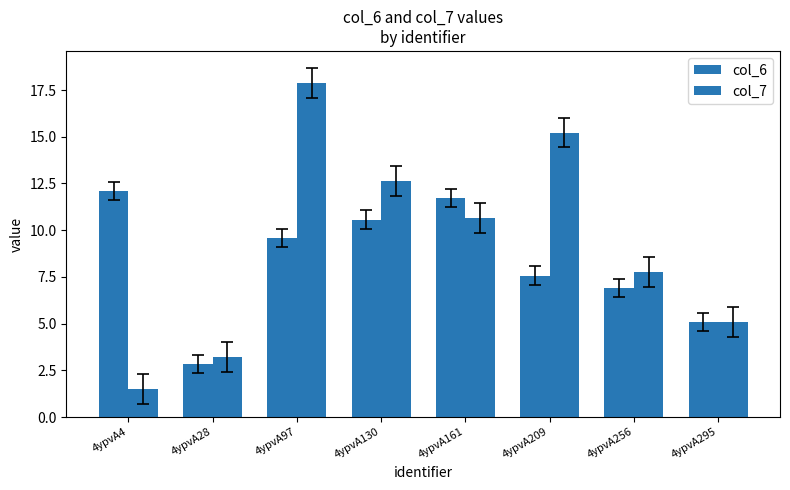

What is the difference between the highest and lowest values at 4ypvA28?

0.4